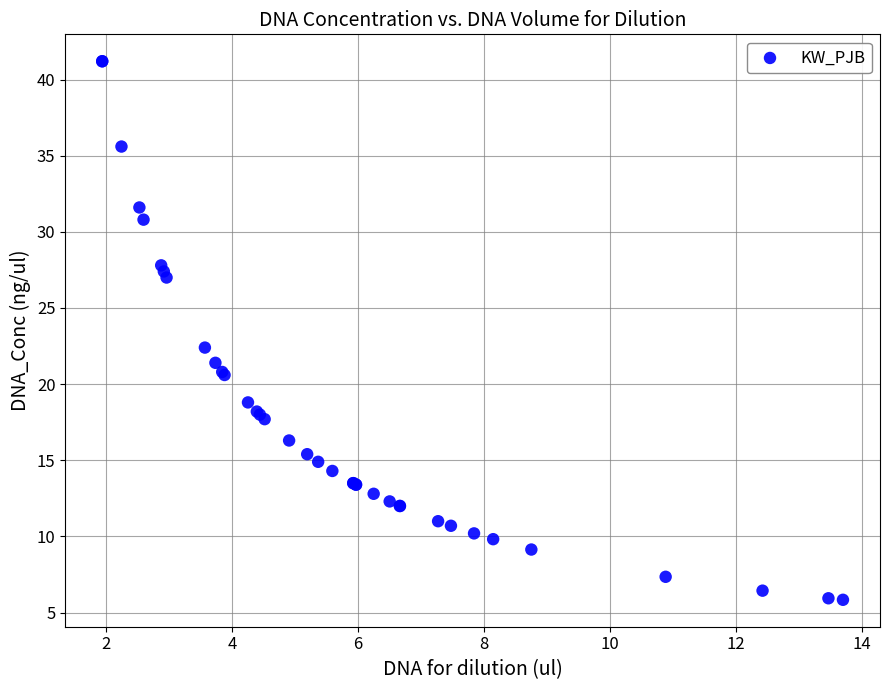

What Y value in the scatter plot is closest to 23?

22.4